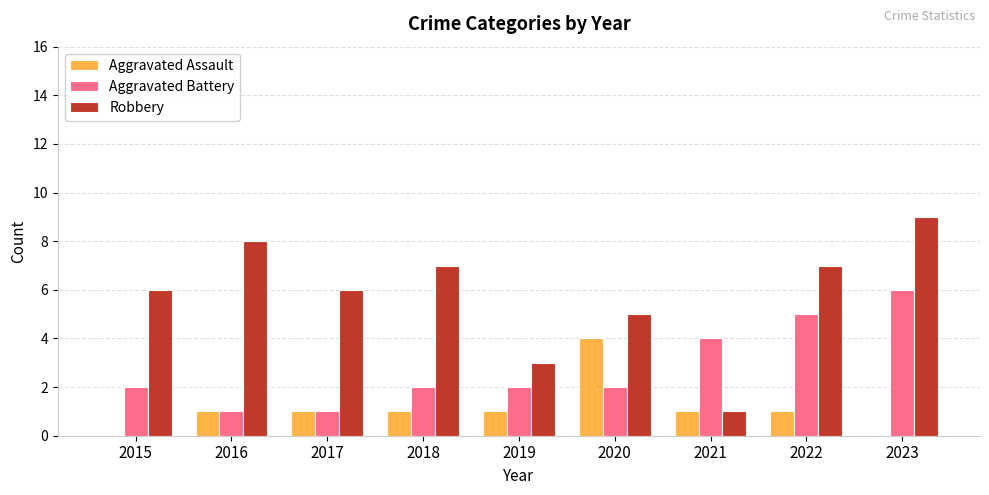

Between 2016 and 2022, which series saw the biggest shift?

Aggravated Battery